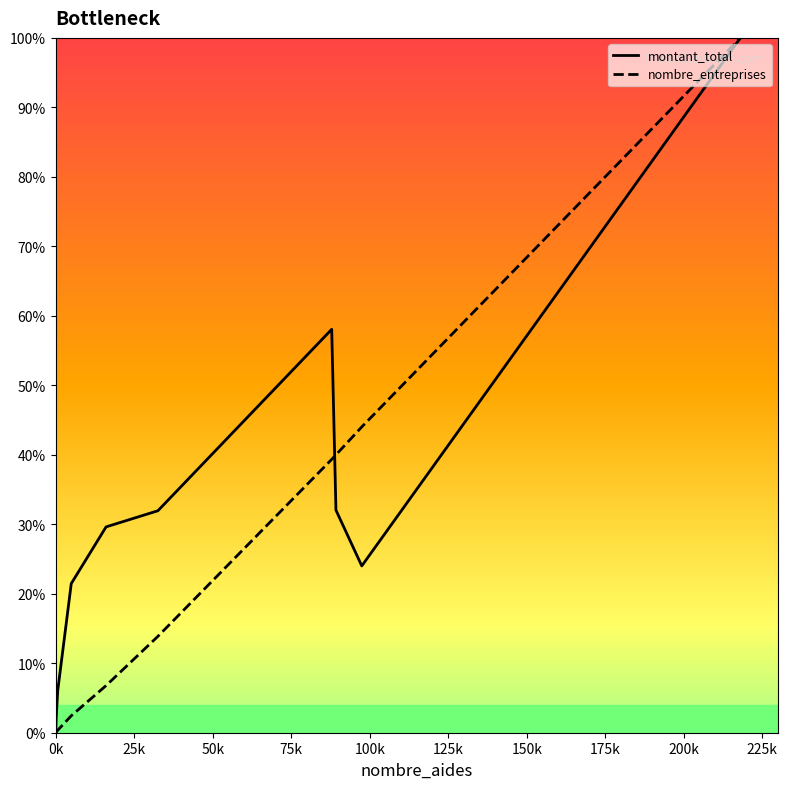

Which series has the largest range (max minus min)?

nombre_entreprises